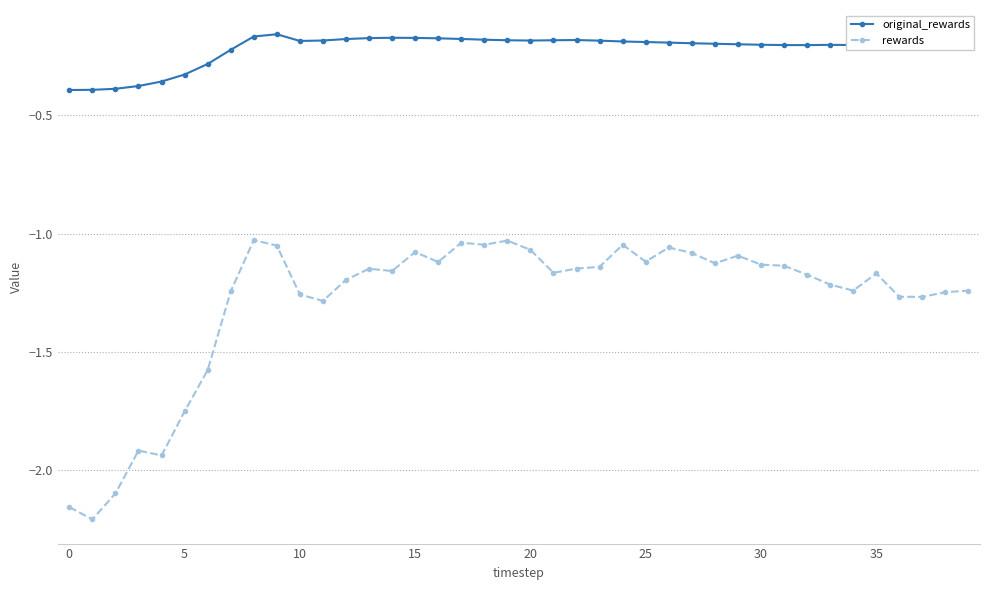

True or false: rewards and original_rewards cross at least once.

False